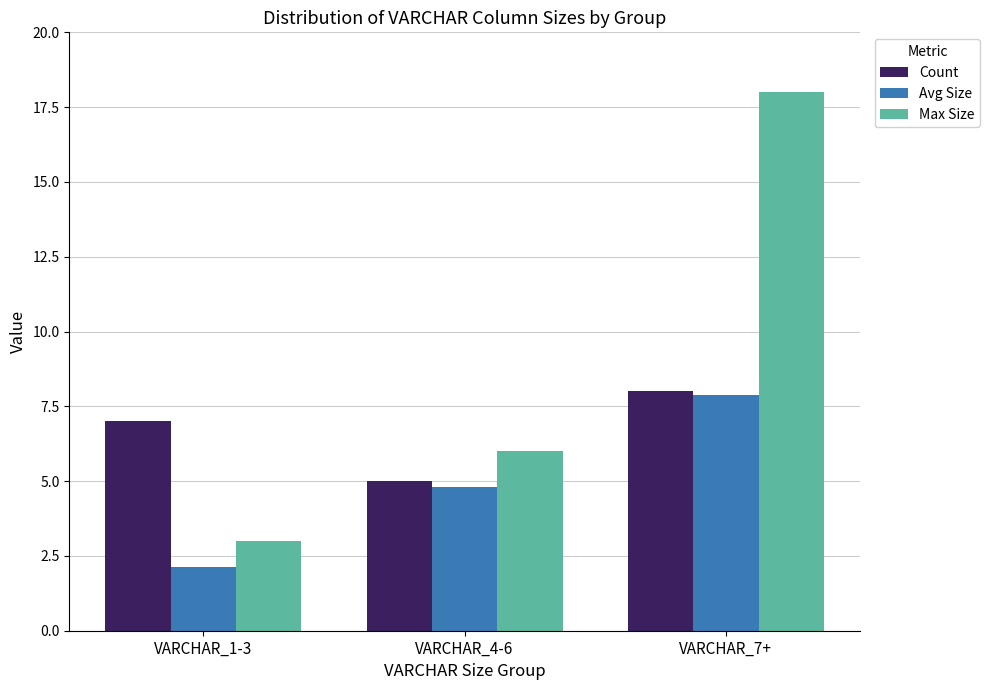

What are all the series names shown in the legend?

Count, Avg Size, Max Size